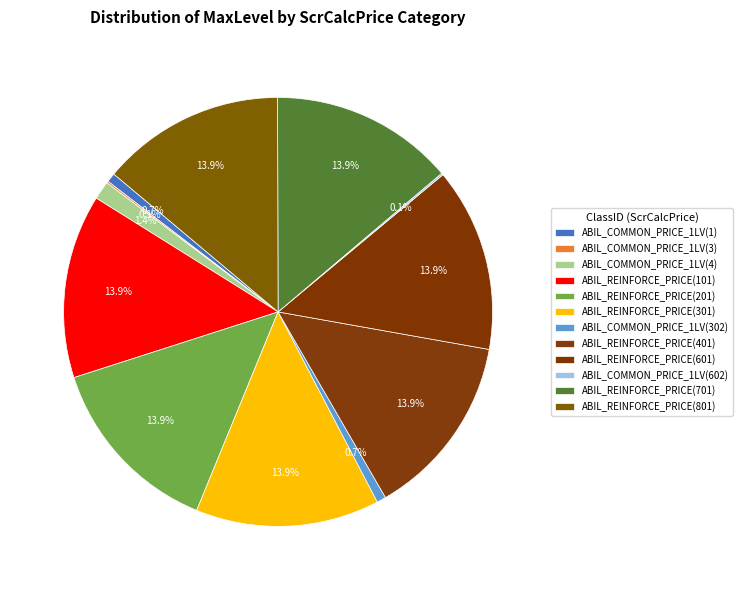

How many segments does this pie chart have?

12